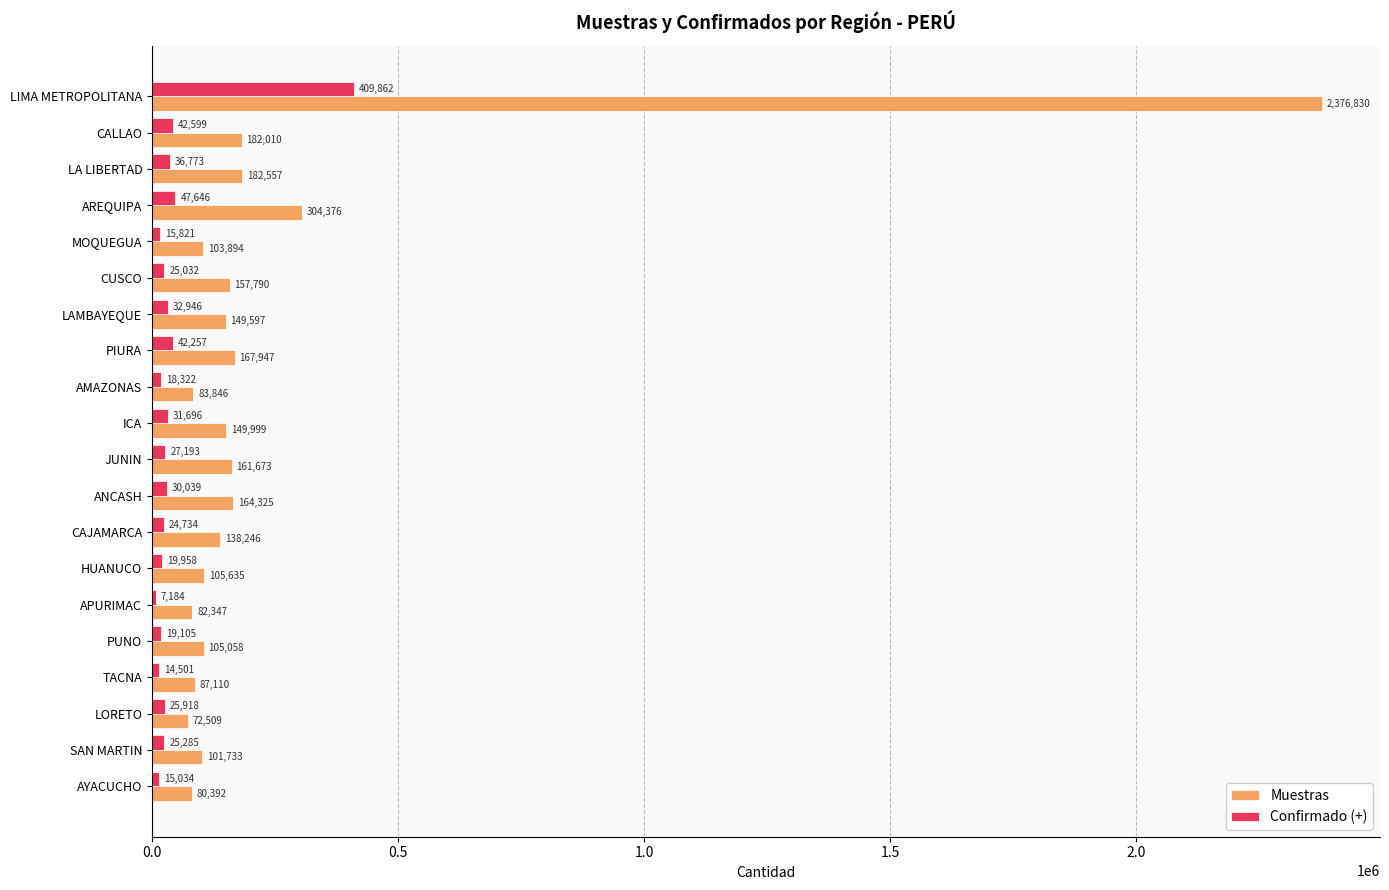

At which category is the sum across all series the highest?

LIMA METROPOLITANA